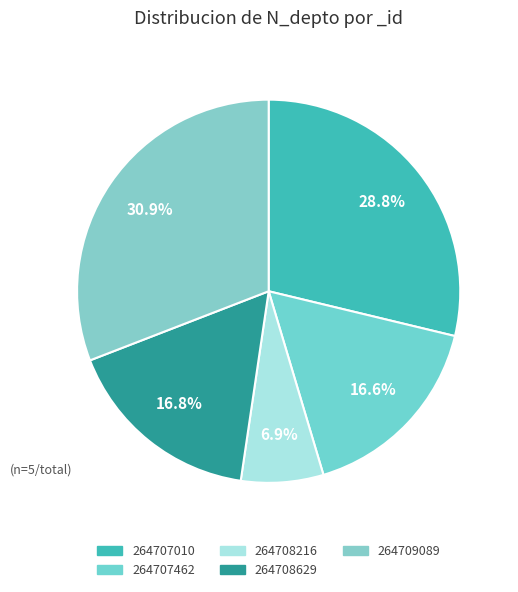

To the nearest percent, what portion does 264707462 represent?

17%